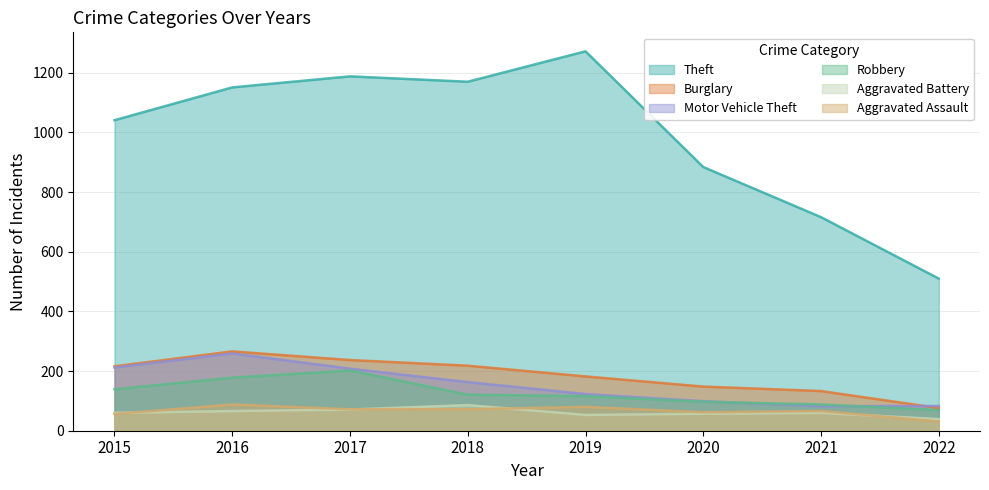

True or false: Robbery and Theft intersect in this chart.

False